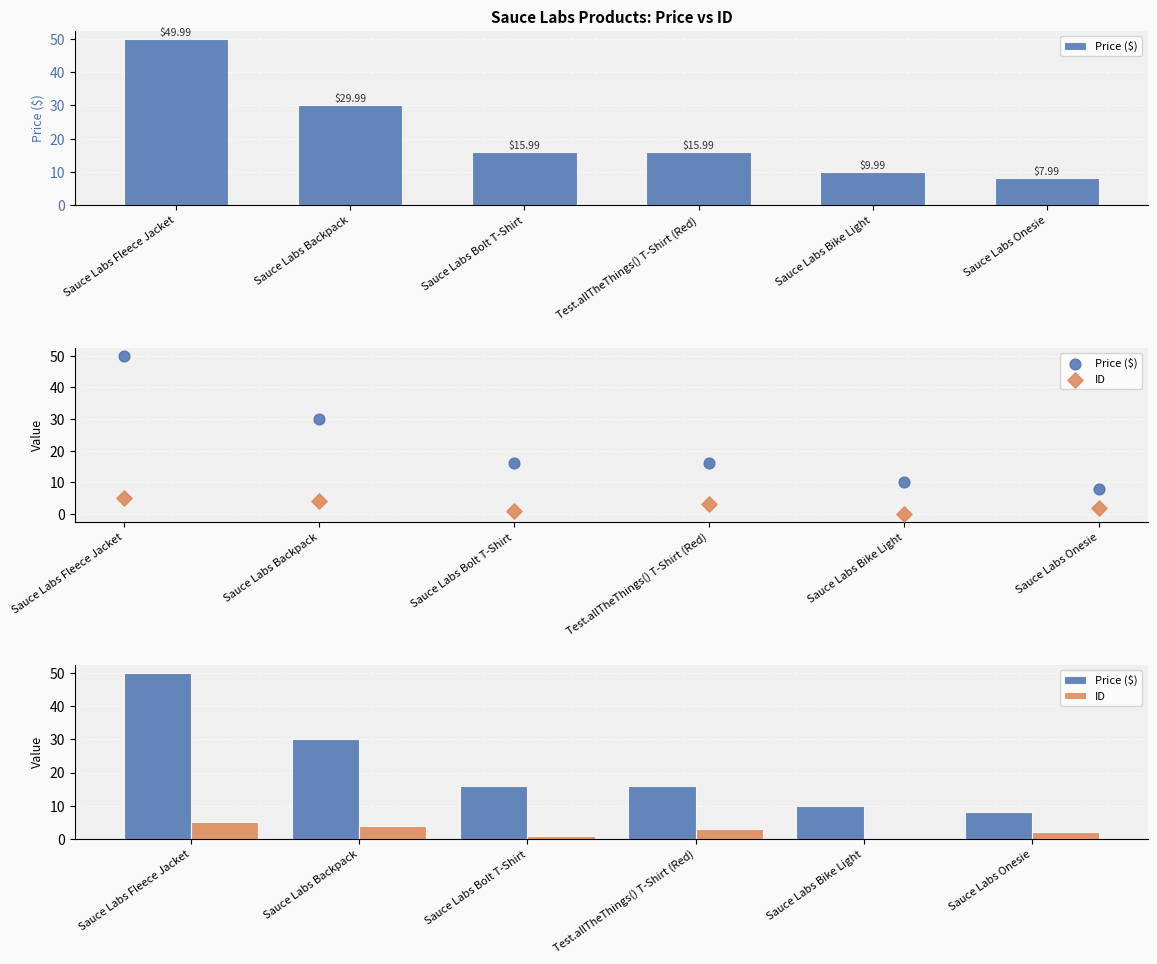

What are all the series names shown in the legend?

Price ($), ID